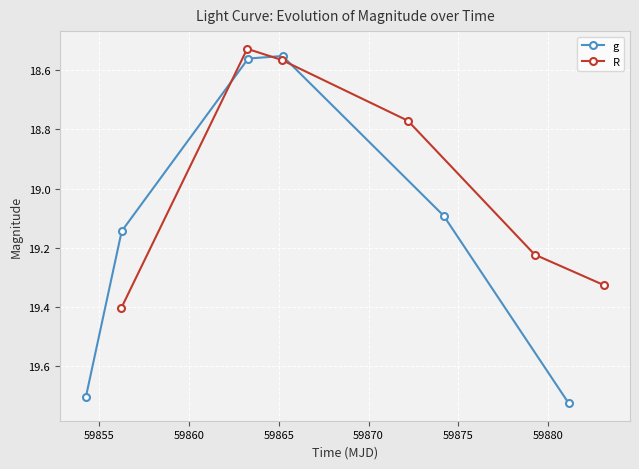

What are all the series names shown in the legend?

g, R